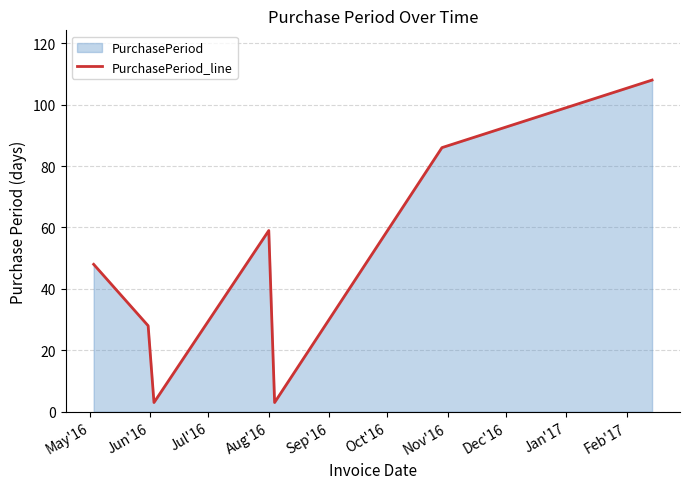

The value at Aug'16 is 59. True or false?

True